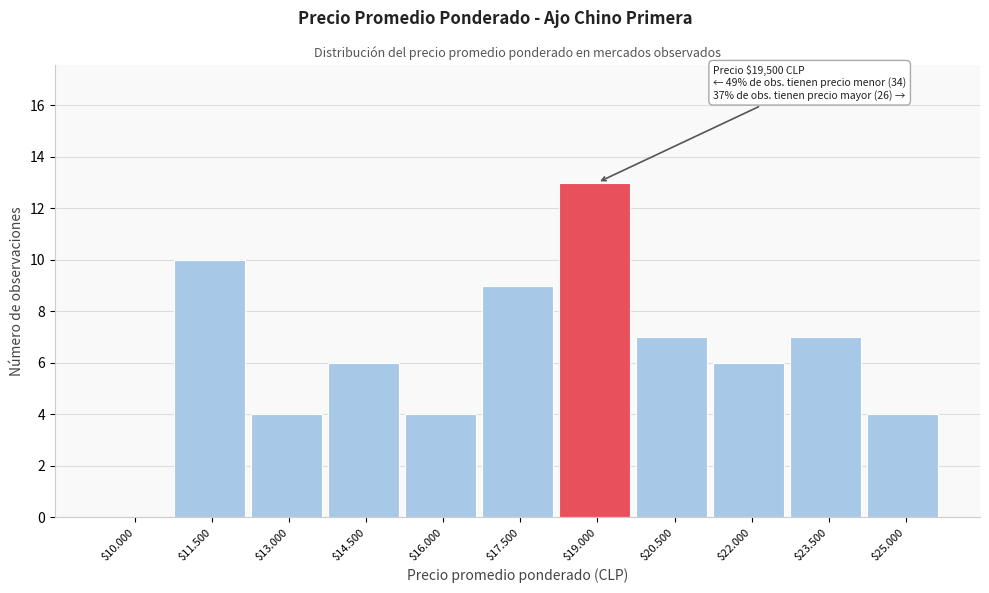

What is the greatest value displayed?

13